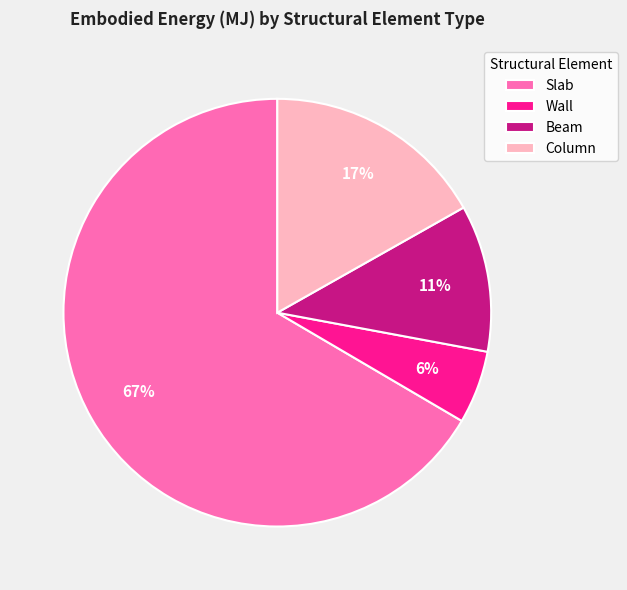

Which slice represents more than half of the pie?

Slab